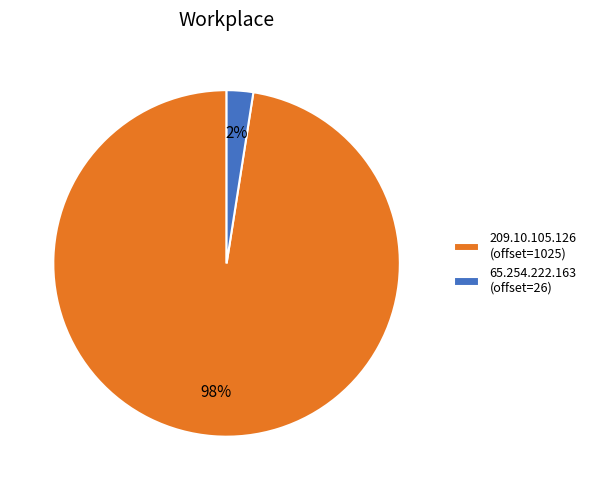

Is there any slice that represents more than half of the pie?

Yes